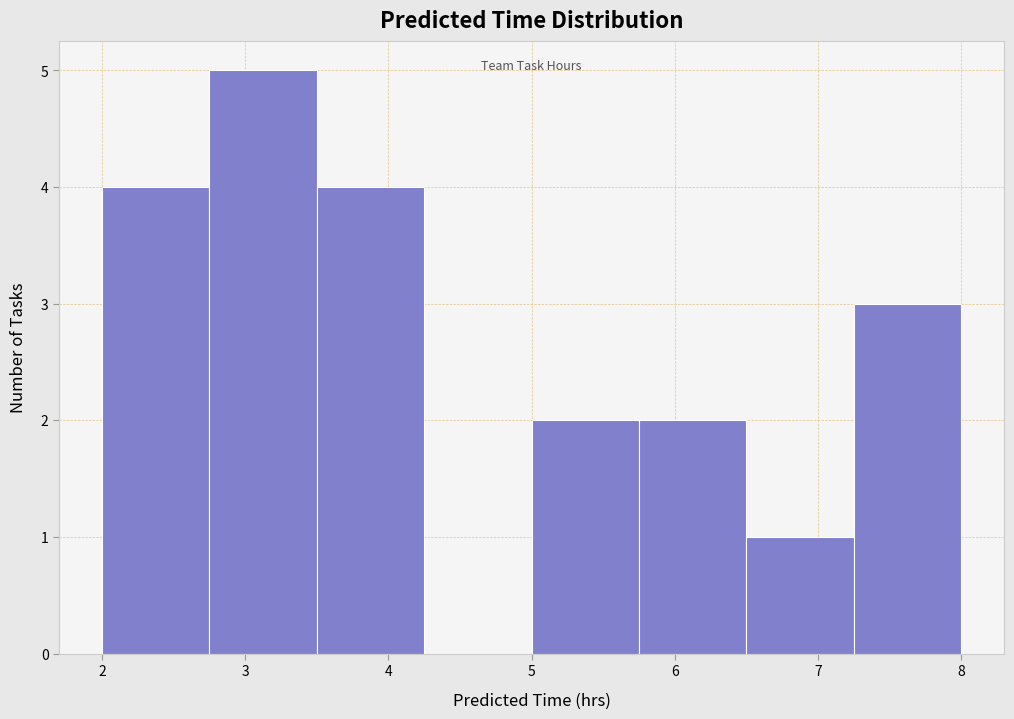

Reading left to right, transcribe this chart: for each bar, give the range it covers on the x-axis and its height. Neither the bar edges nor the heights are printed on the chart, so give them approximately, as read against the axes.

2.00 to 2.75: 4
2.75 to 3.50: 5
3.50 to 4.25: 4
4.25 to 5.00: 0
5.00 to 5.75: 2
5.75 to 6.50: 2
6.50 to 7.25: 1
7.25 to 8.00: 3